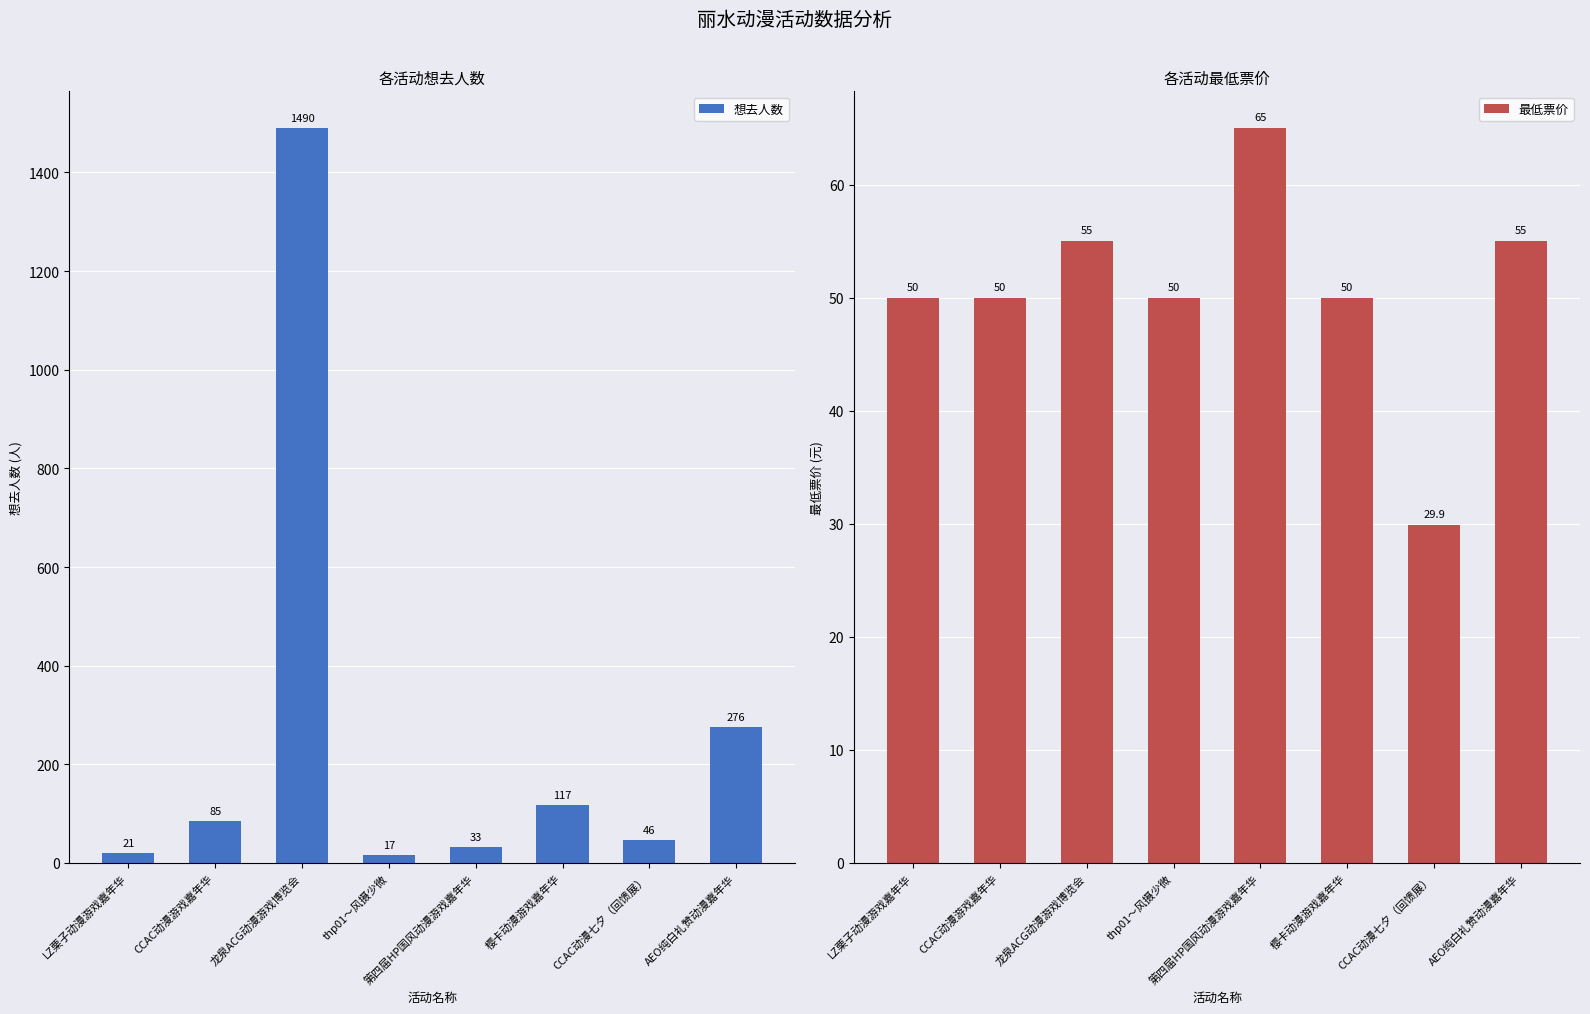

Reading left to right, extract all data points from this chart.

想去人数: 21.0	85.0	1490.0	17.0	33.0	117.0	46.0	276.0
最低票价: 50.0	50.0	55.0	50.0	65.0	50.0	29.9	55.0